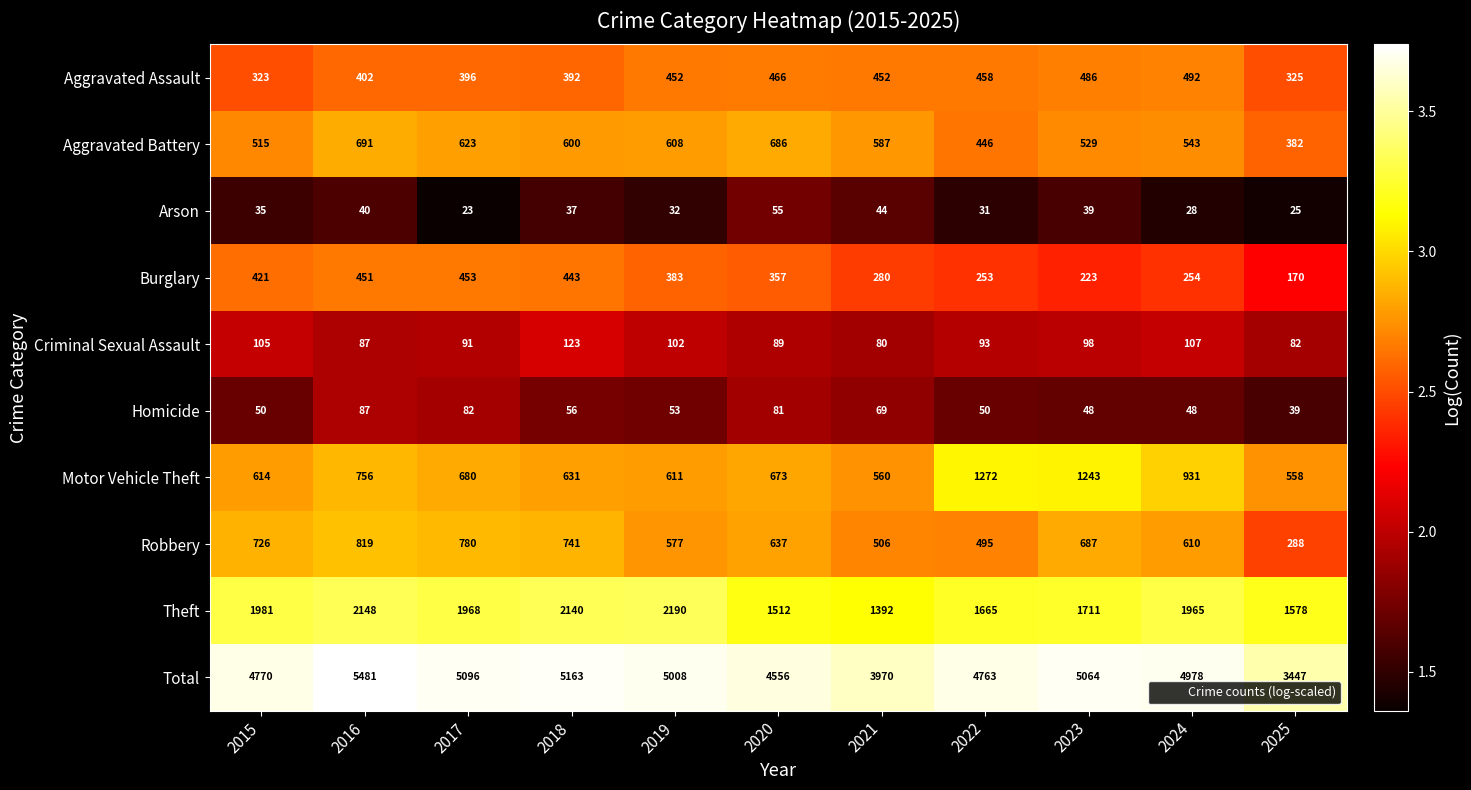

True or false: Motor Vehicle Theft has a value of 497 at 2023.

False